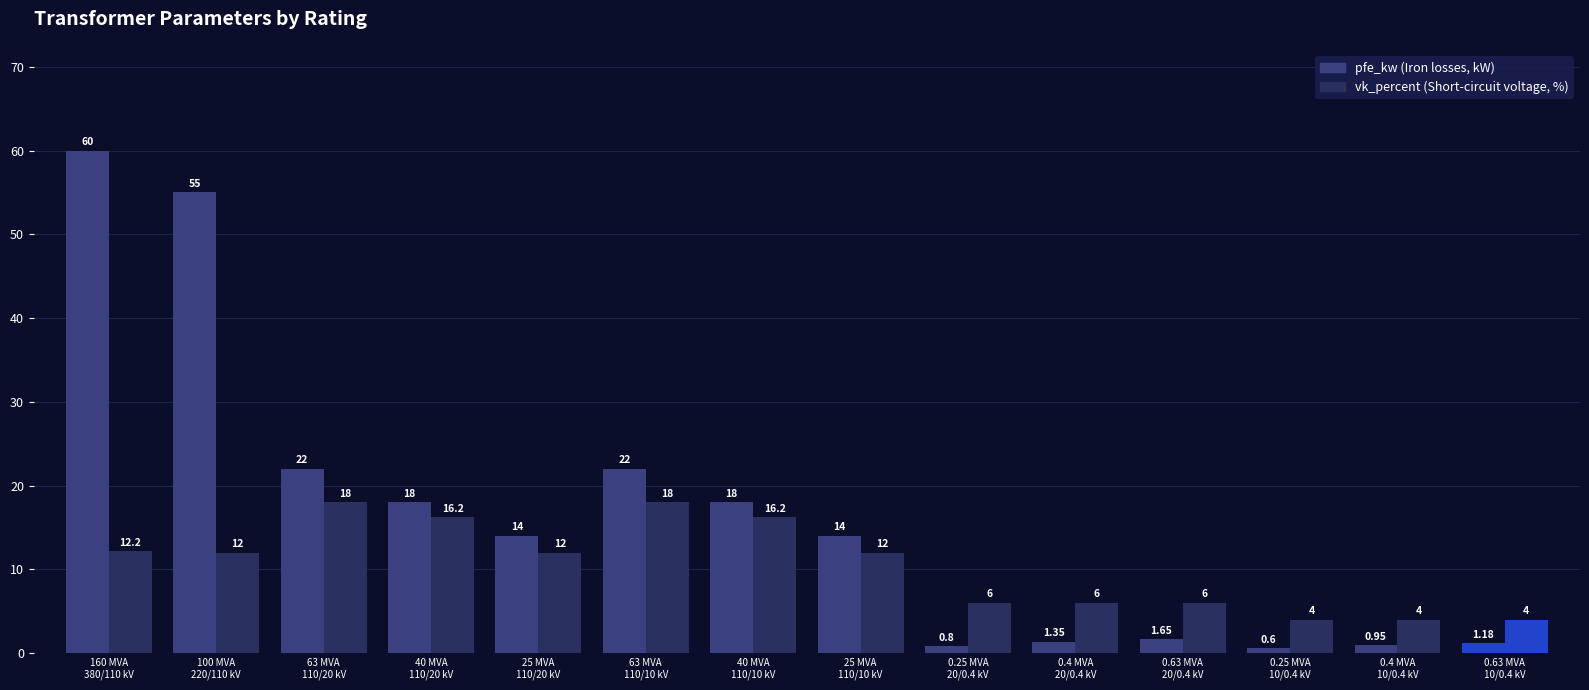

True or false: pfe_kw has a value of 0.5 at 0.63 MVA
20/0.4 kV.

False